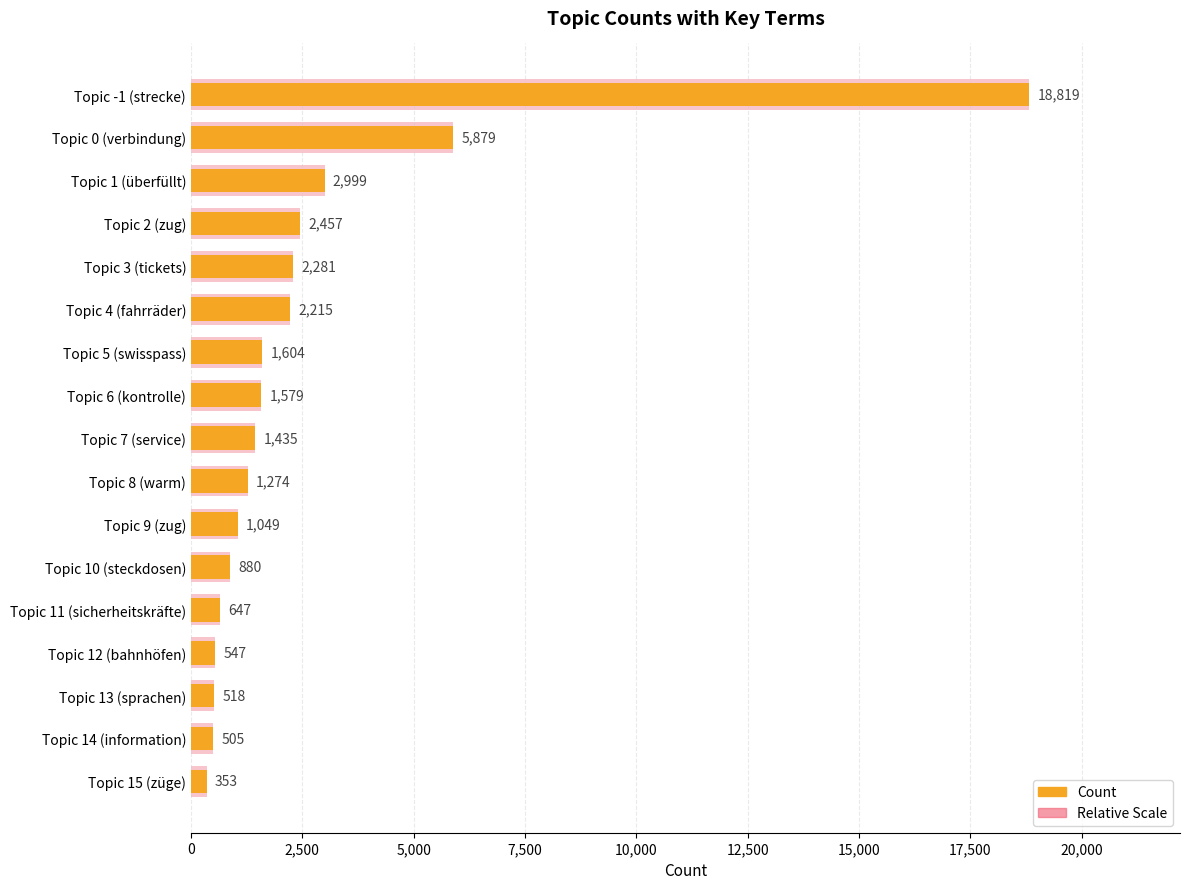

What is the smallest value displayed?

353